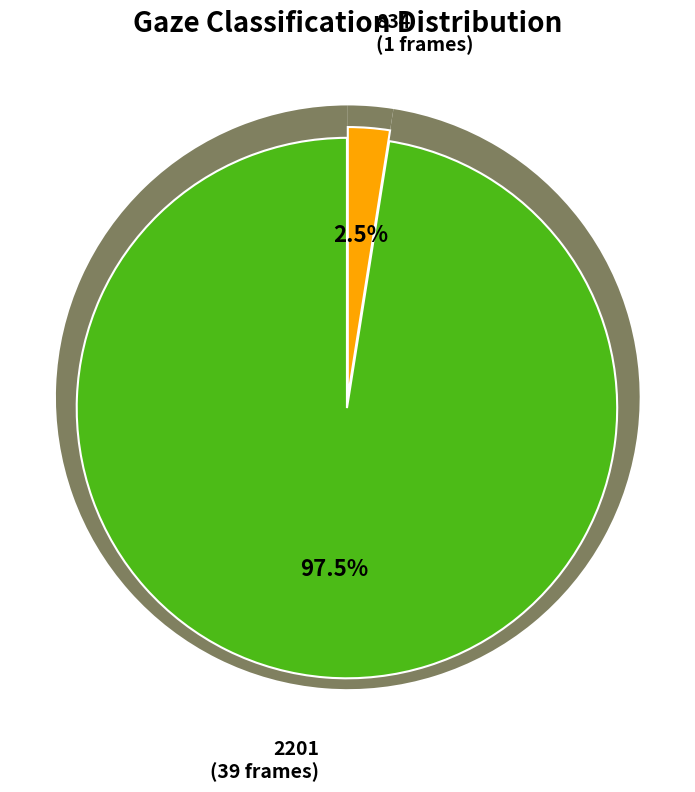

What percentage do 834 and 2201 together represent?

100.0%